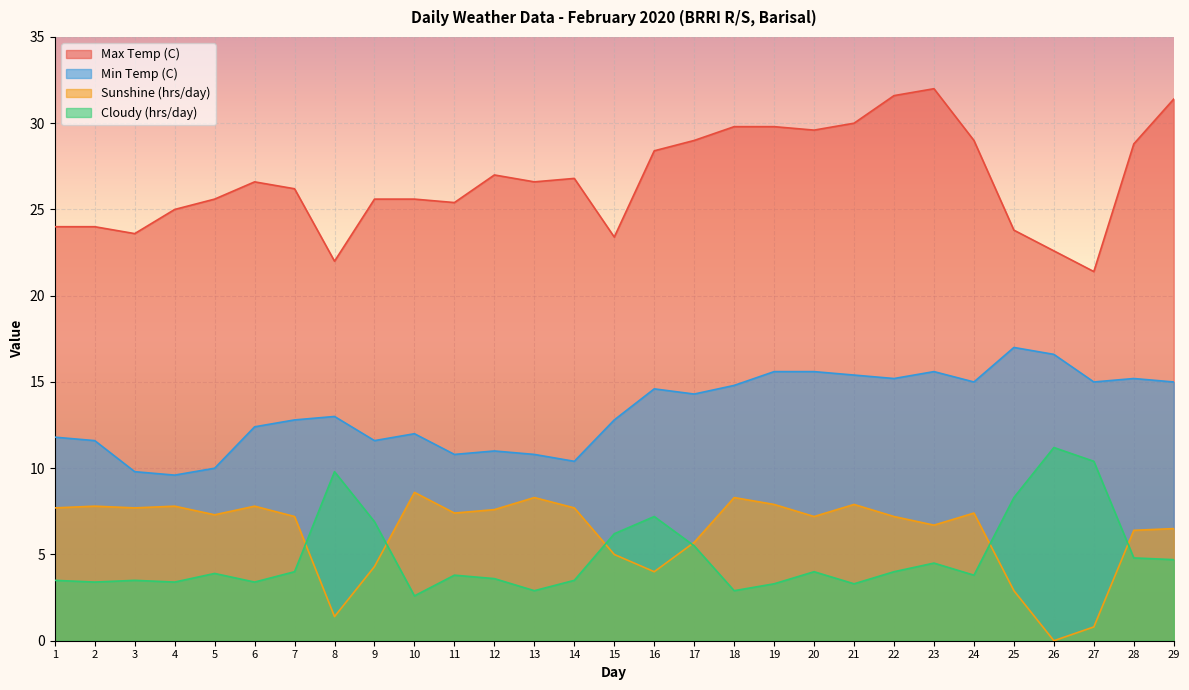

What is the lowest value of the Min Temp (C) series?

9.6